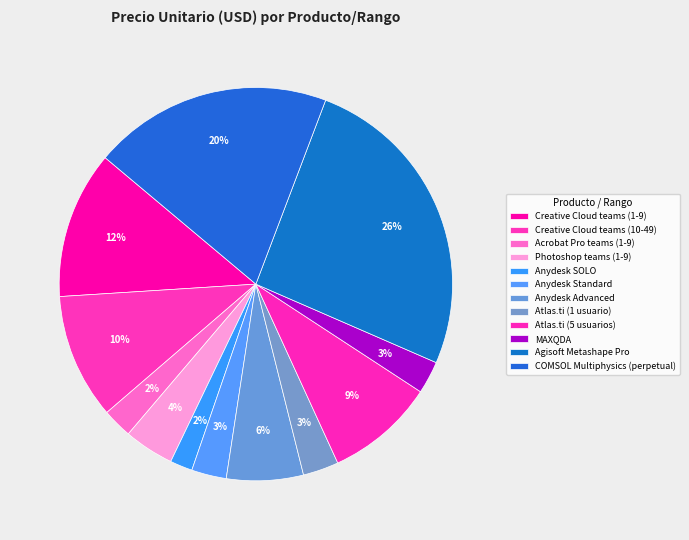

Count the number of slices in the pie.

12